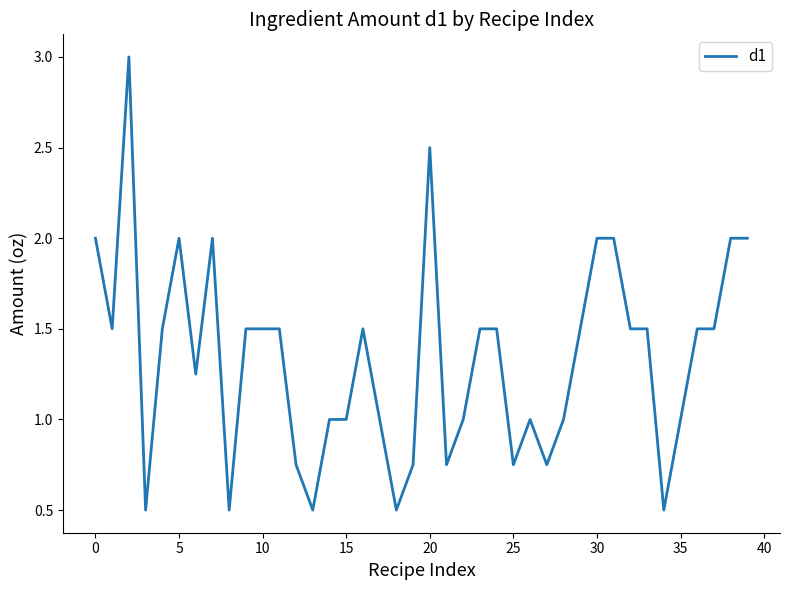

What is the minimum value shown in the chart?

0.5